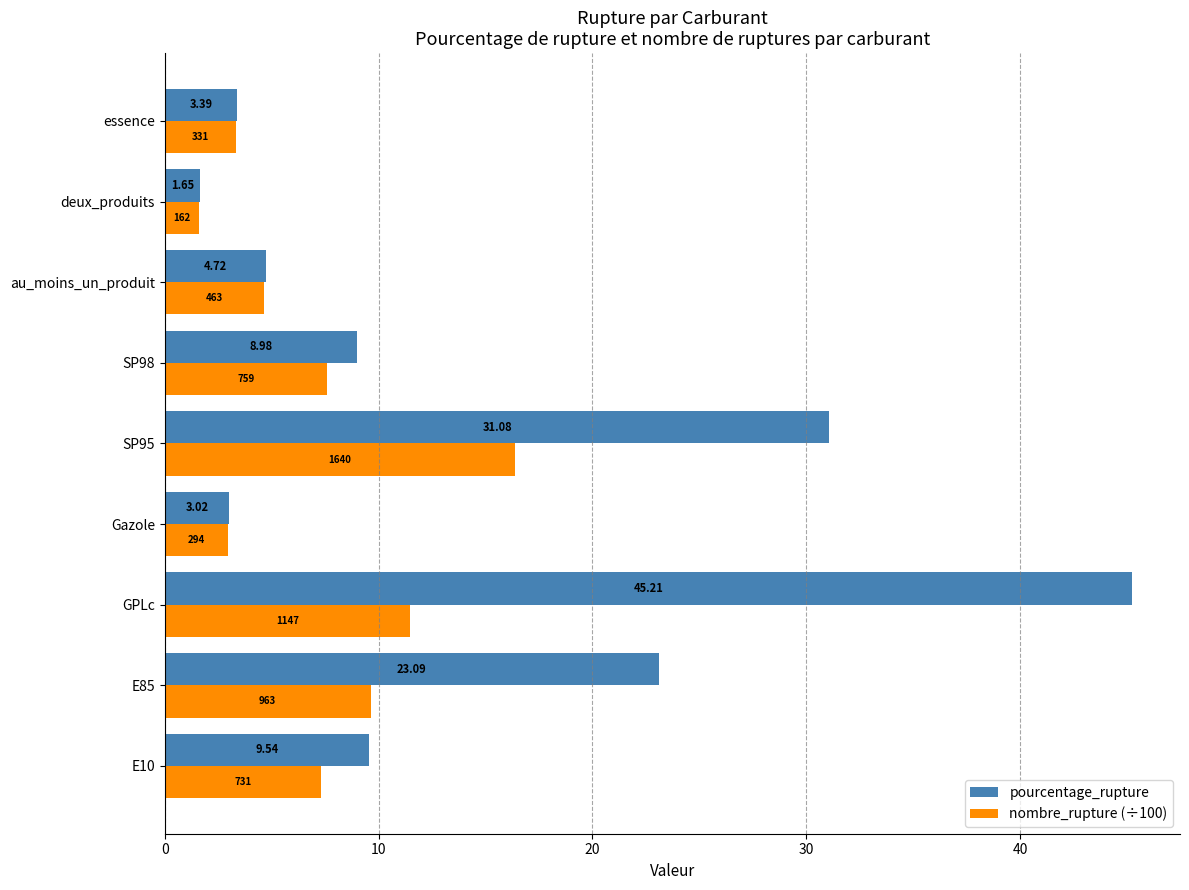

At which category does the chart reach its minimum across all series?

deux_produits